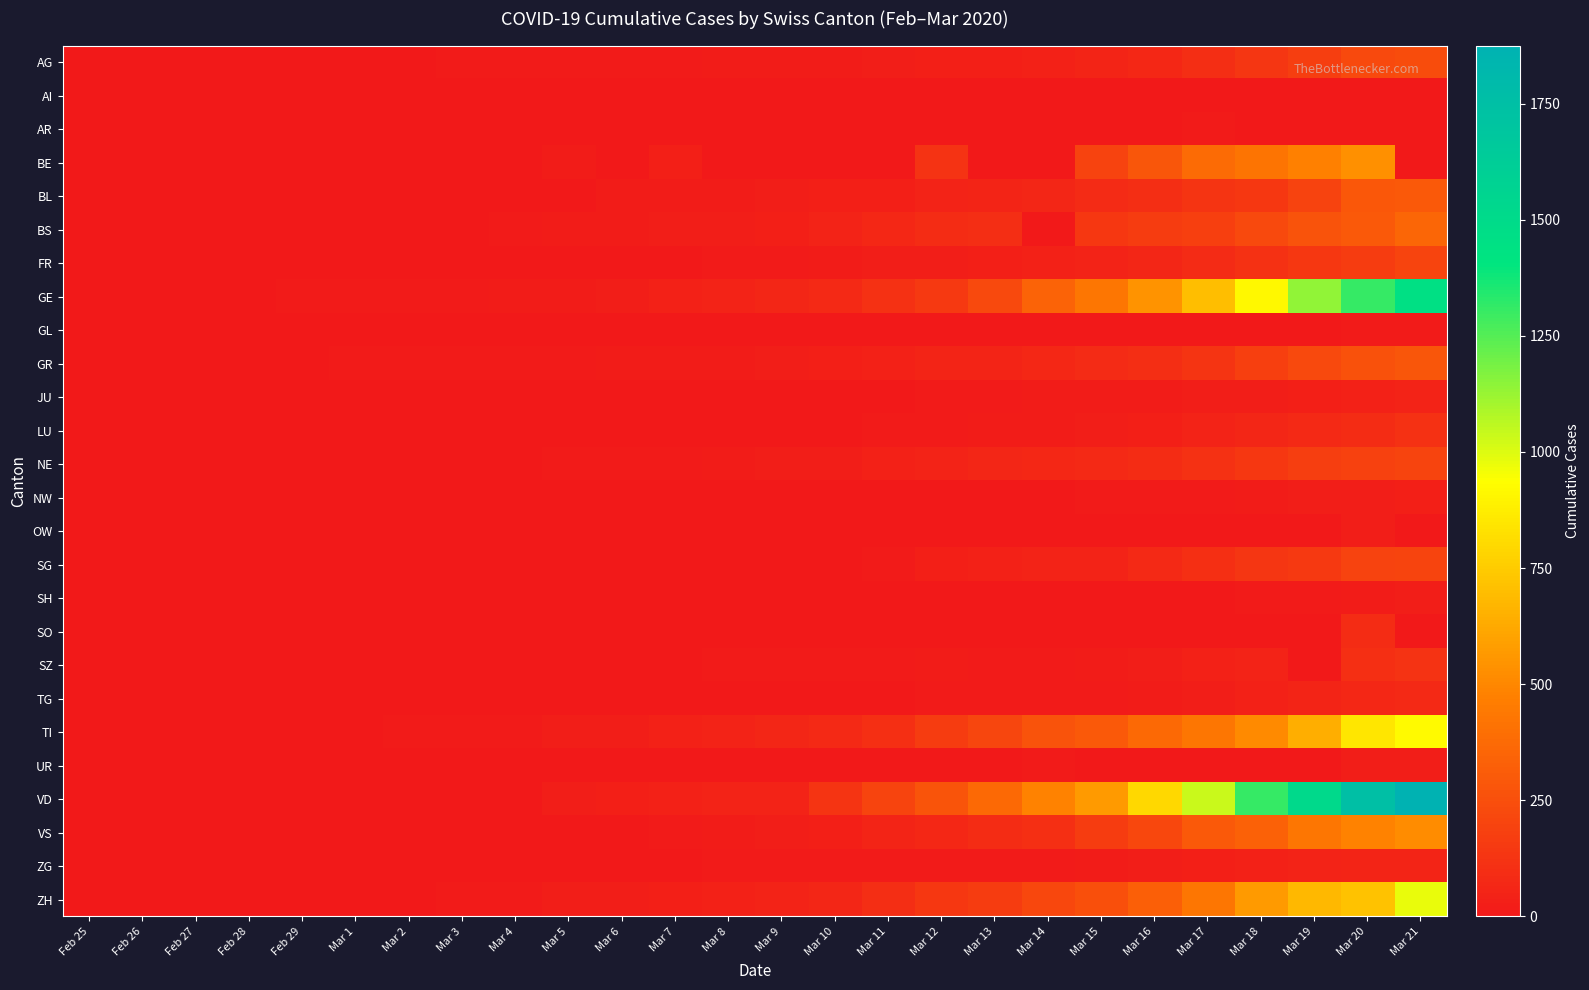

Rank the series at Mar 5 from highest to lowest value.

TI, VD, ZH, GE, BE, BS, GR, AG, NE, FR, BL, VS, JU, LU, ZG, AR, SG, SZ, TG, AI, GL, NW, OW, SH, SO, UR